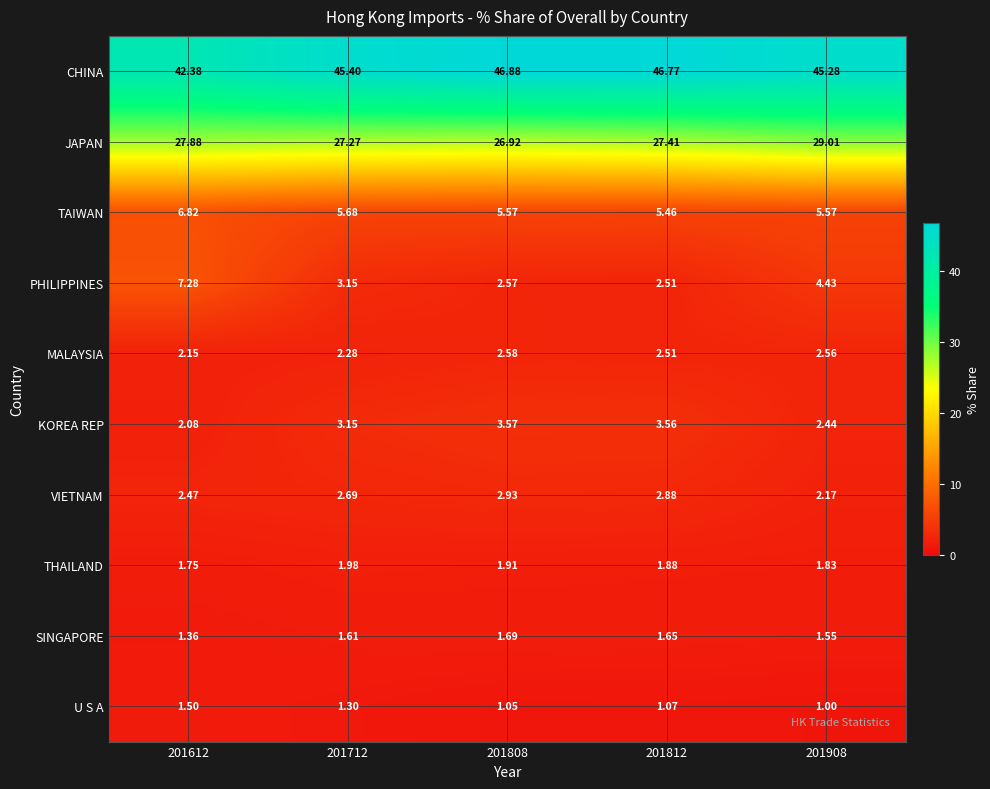

Is the value of THAILAND at 201712 greater than the value of VIETNAM at 201908?

No